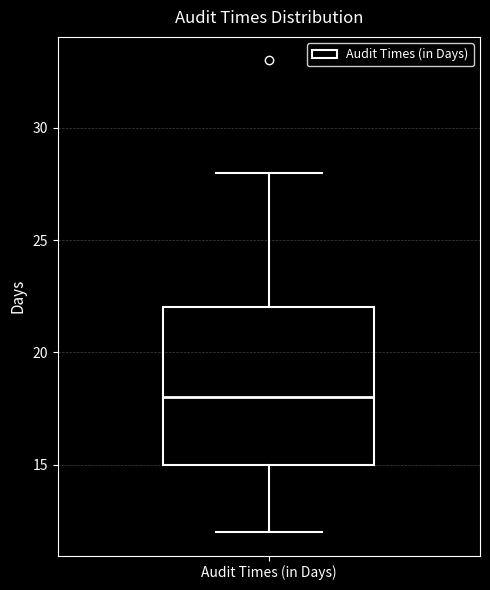

Read this box plot against the y-axis: the position of the median line, the range covered by the box, and the ends of both whiskers. The values are not printed on the chart, so give them approximately, as read against the axis.

median 18, box 15 to 22, whiskers 12 to 28